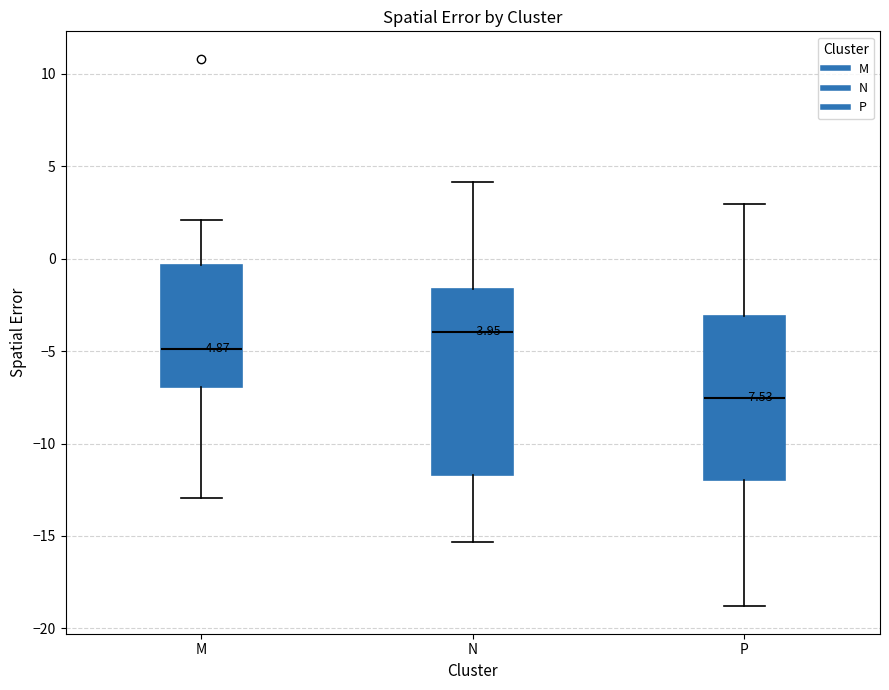

Which box's median line is the lowest?

P